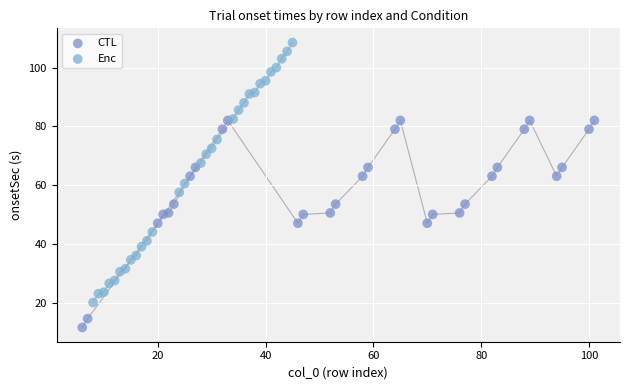

Which series has the largest Y range (max minus min)?

Enc